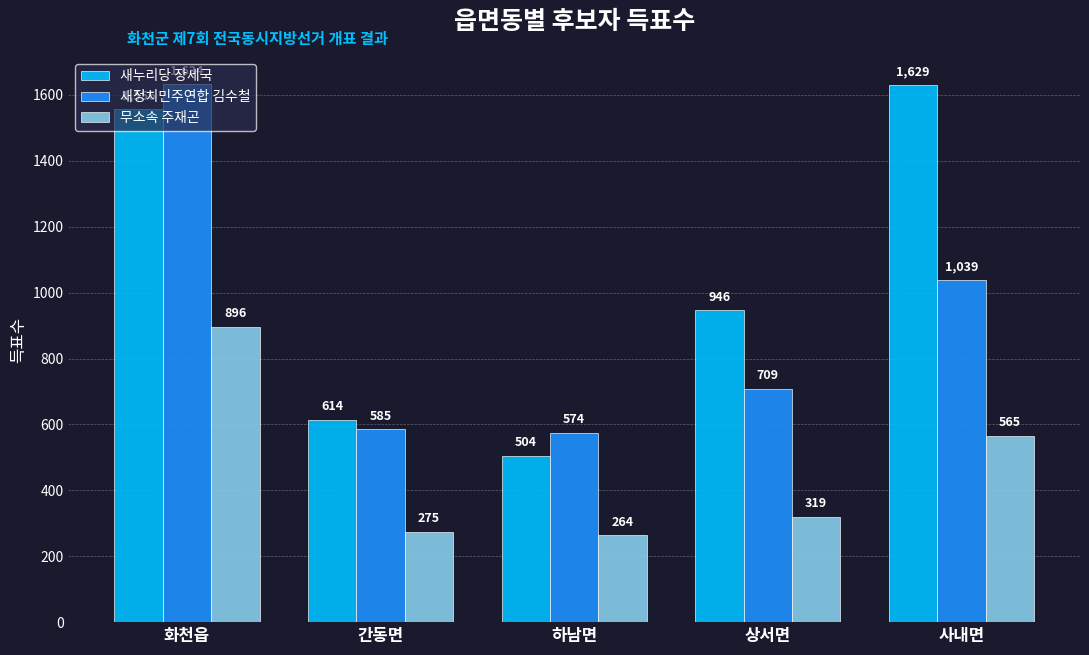

What is the difference between the second highest and second lowest values in the 새정치민주연합 김수철 series?

454